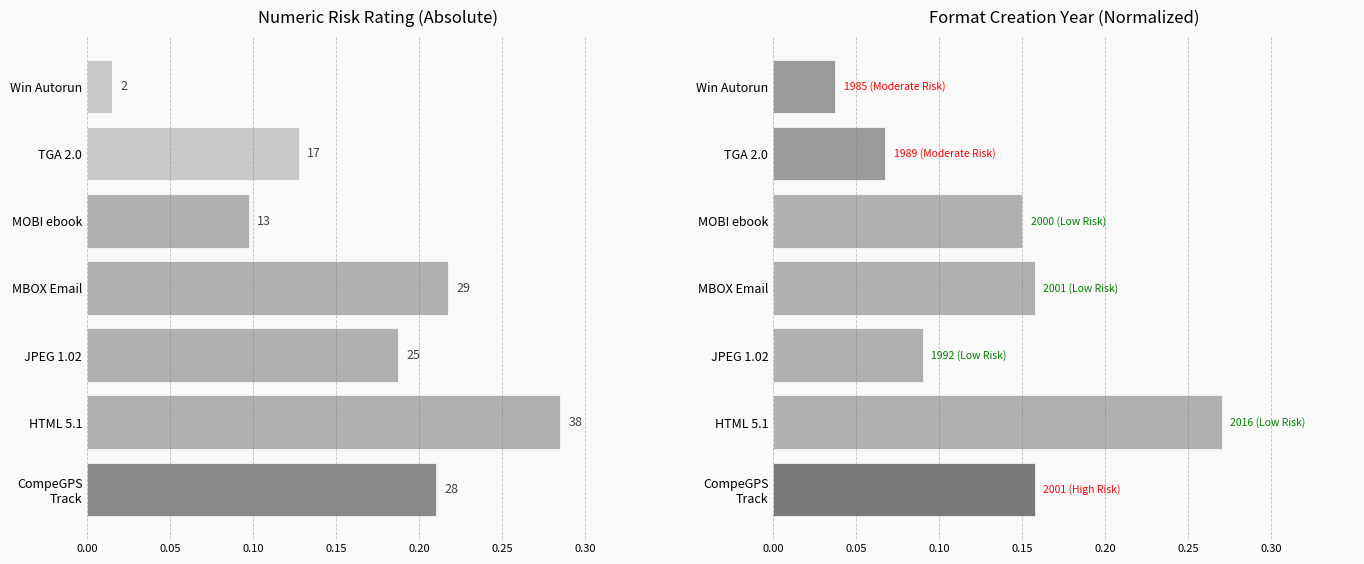

What are all the series names shown in the legend?

Numeric Risk Rating, Year Created